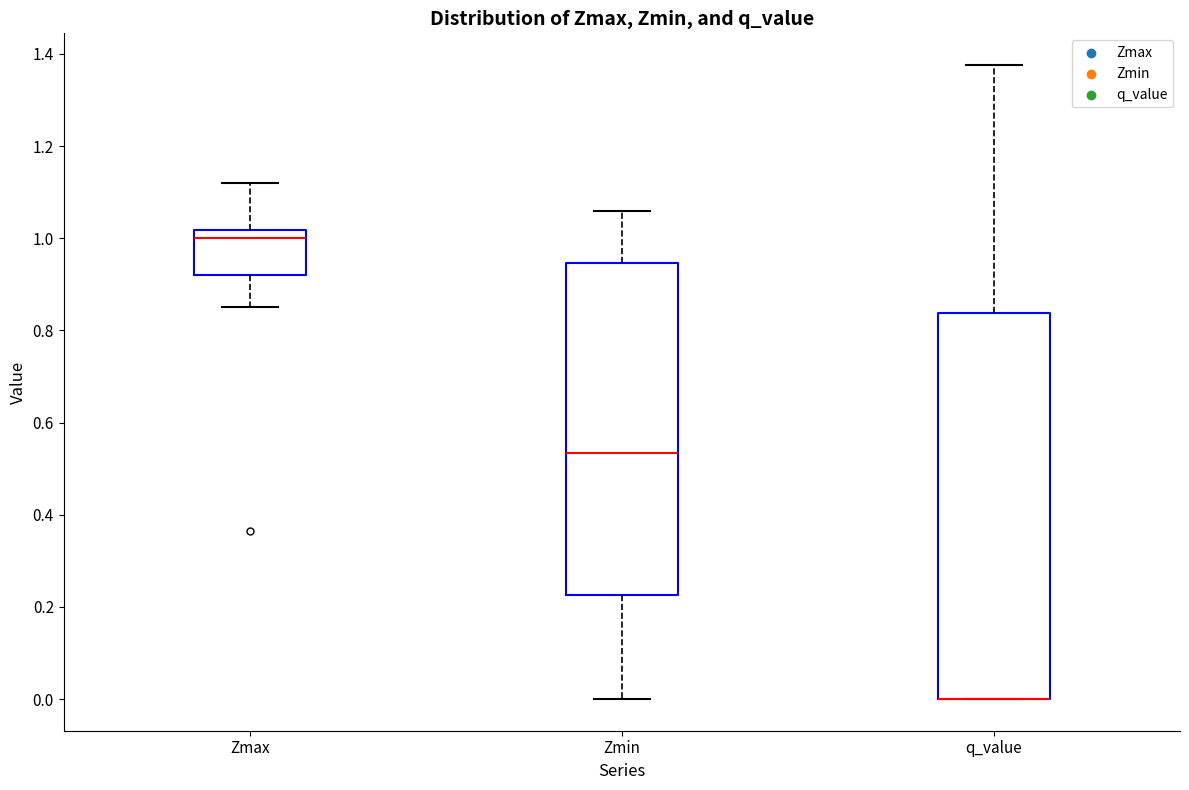

Where is the lower edge of the box for q_value on the y-axis? The values are not printed on the chart, so give them approximately, as read against the axis.

0.00